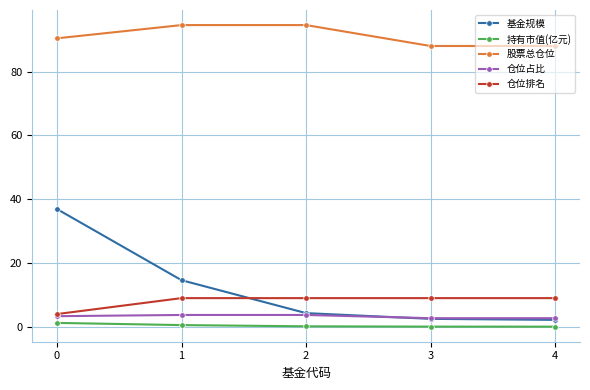

What is the difference between the maximum and minimum values in the 仓位占比 series?

1.0